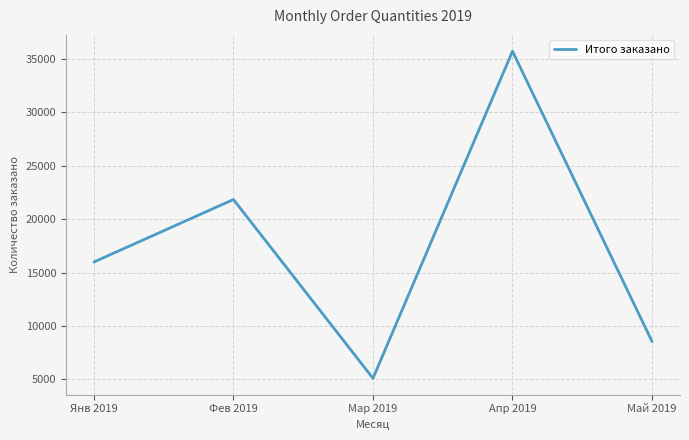

Count the values in the range 8564 to 21850.

3